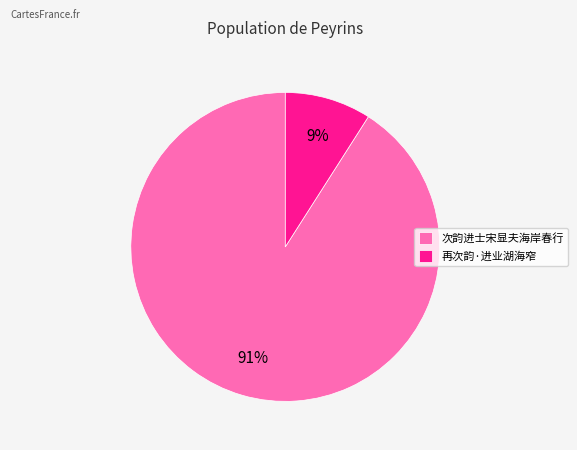

To the nearest percent, what is the average slice percentage?

50%